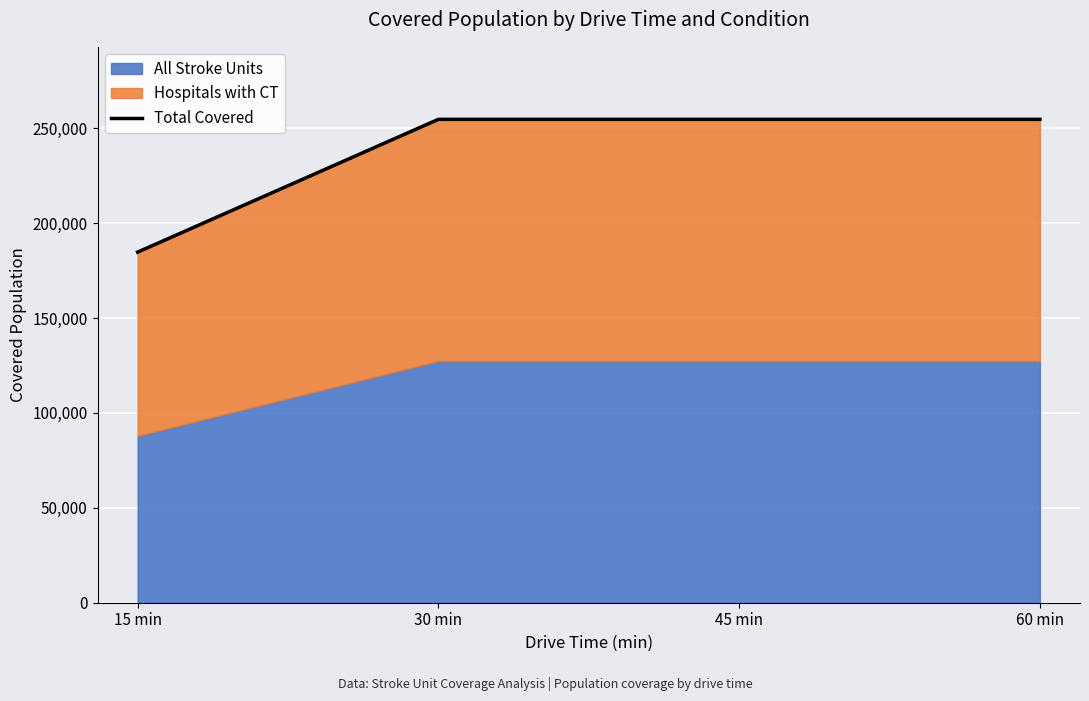

What is the label of the 2nd point from the right?

45 min